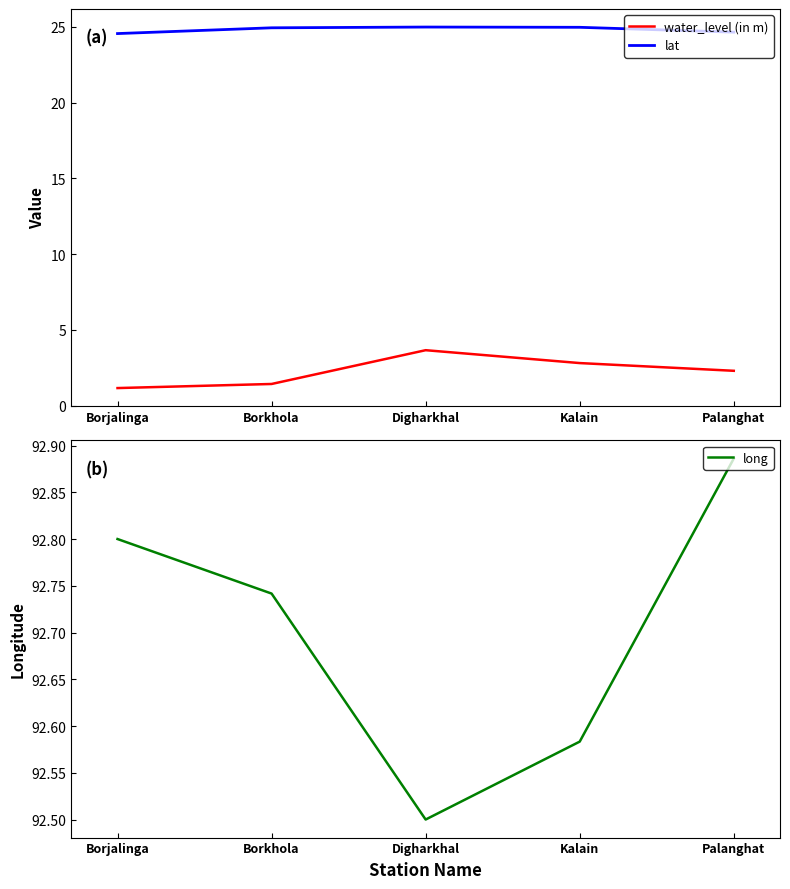

What is the label of the 1st point from the left?

Borjalinga